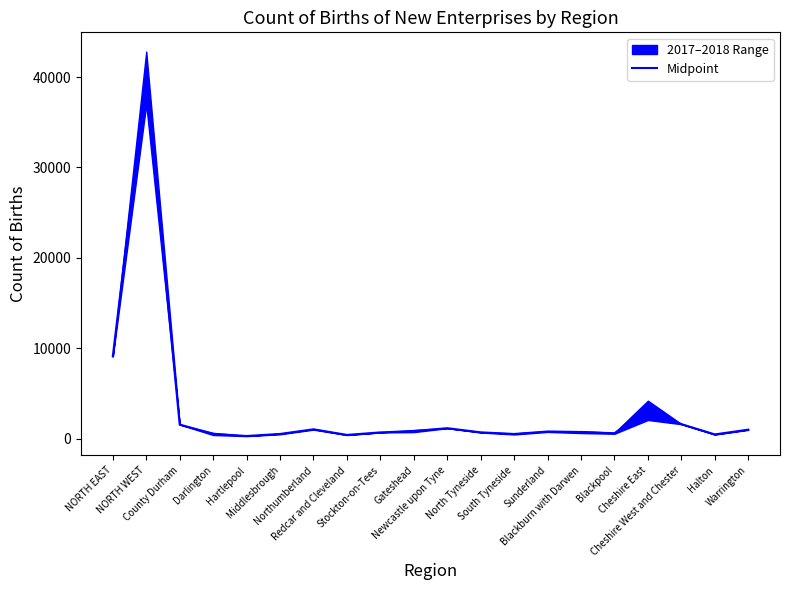

Is it true that the value at Stockton-on-Tees is 697.5?

True